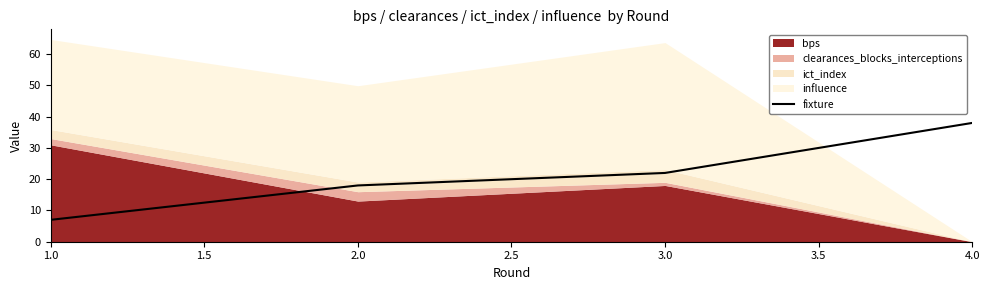

List the labels in order of fixture value, smallest first.

1.0, 2.0, 3.0, 4.0